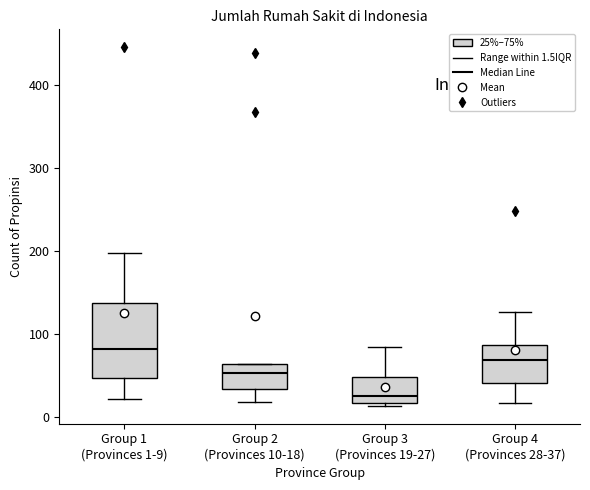

Reading left to right, transcribe this box plot: for each box, give where its median line is, the range the box spans, and where its two whiskers end, as read against the y-axis. The values are not printed on the chart, so give them approximately, as read against the axis.

Group 1 (Provinces 1-9): median 80, box 50 to 140, whiskers 20 to 200
Group 2 (Provinces 10-18): median 50, box 30 to 60, whiskers 20 to 60
Group 3 (Provinces 19-27): median 30, box 20 to 50, whiskers 10 to 80
Group 4 (Provinces 28-37): median 70, box 40 to 90, whiskers 20 to 130